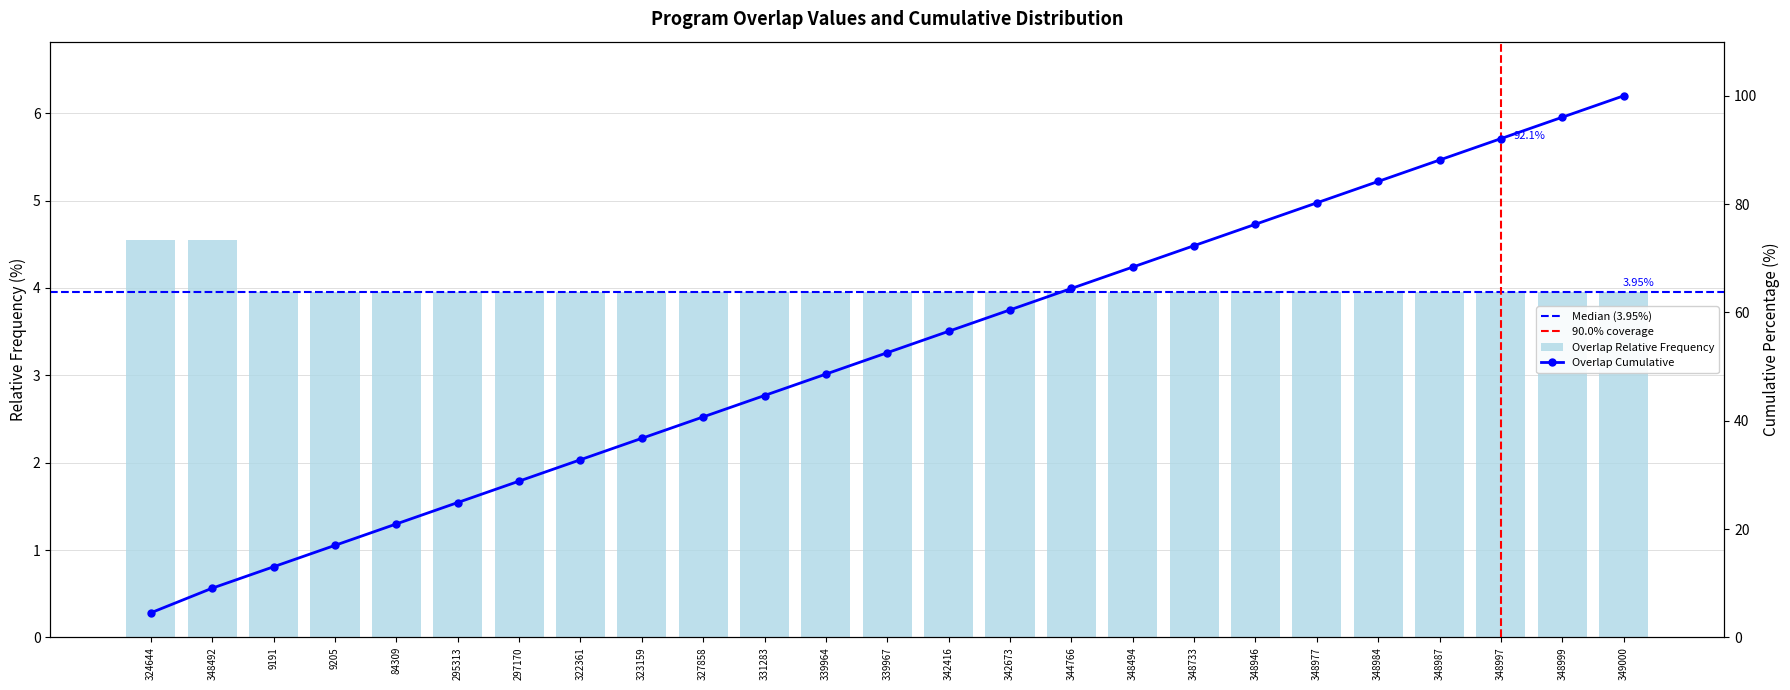

What is the difference between the maximum and minimum values?

0.6